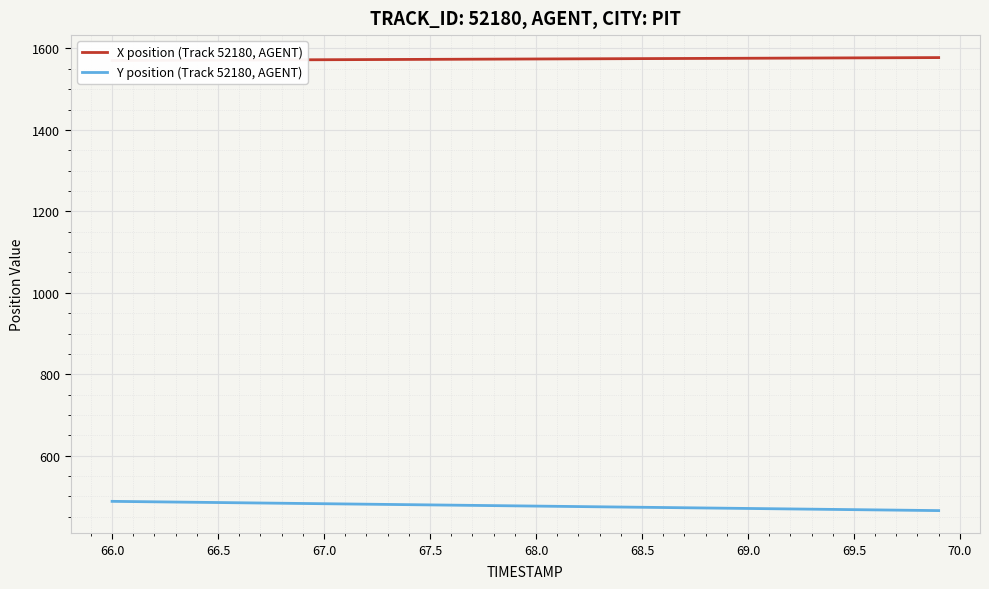

What is the difference between the second highest and second lowest values in the Y position (Track 52180, AGENT) series?

21.5